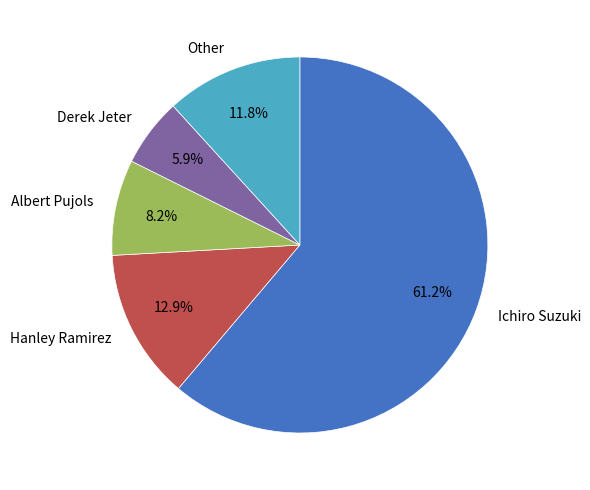

Does Albert Pujols account for over 50% of the chart?

No